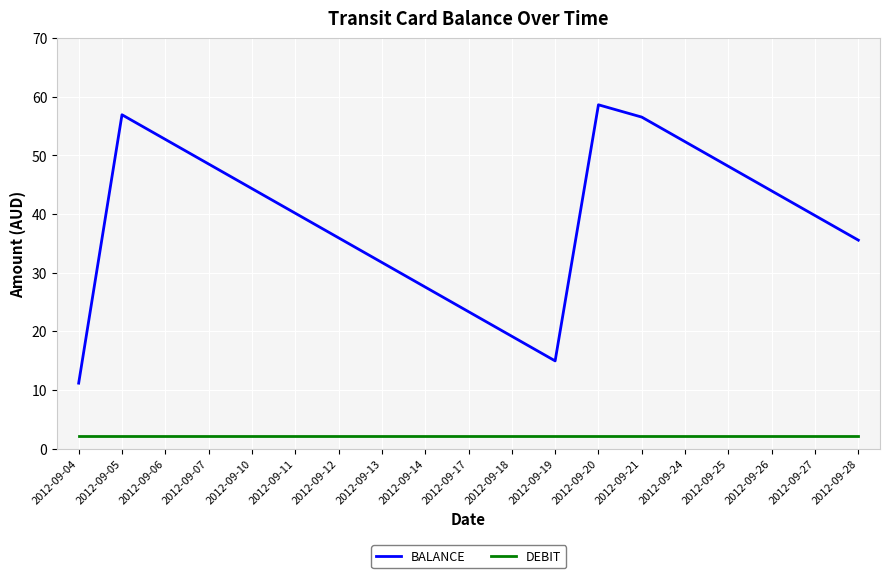

Is it true that BALANCE equals 15.4 at 2012-09-06?

False